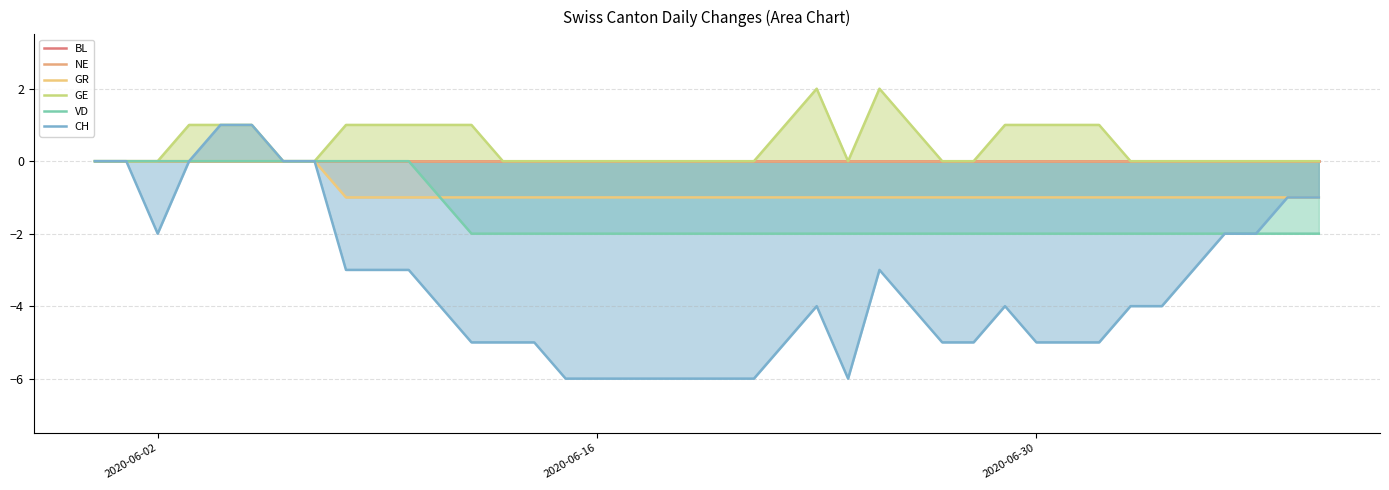

What are all the series names shown in the legend?

BL, NE, GR, GE, VD, CH